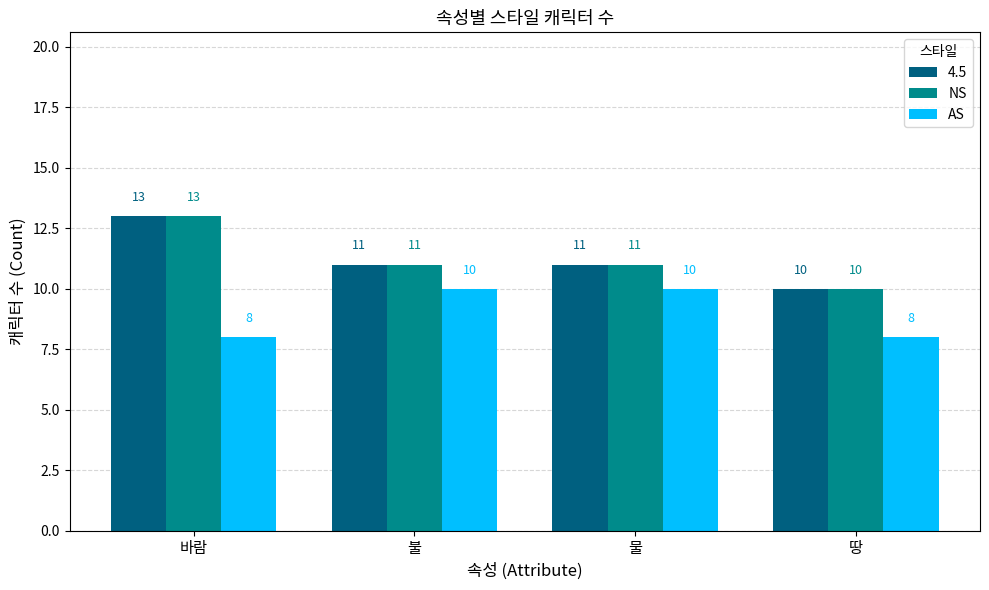

How many bars are there in each group?

3